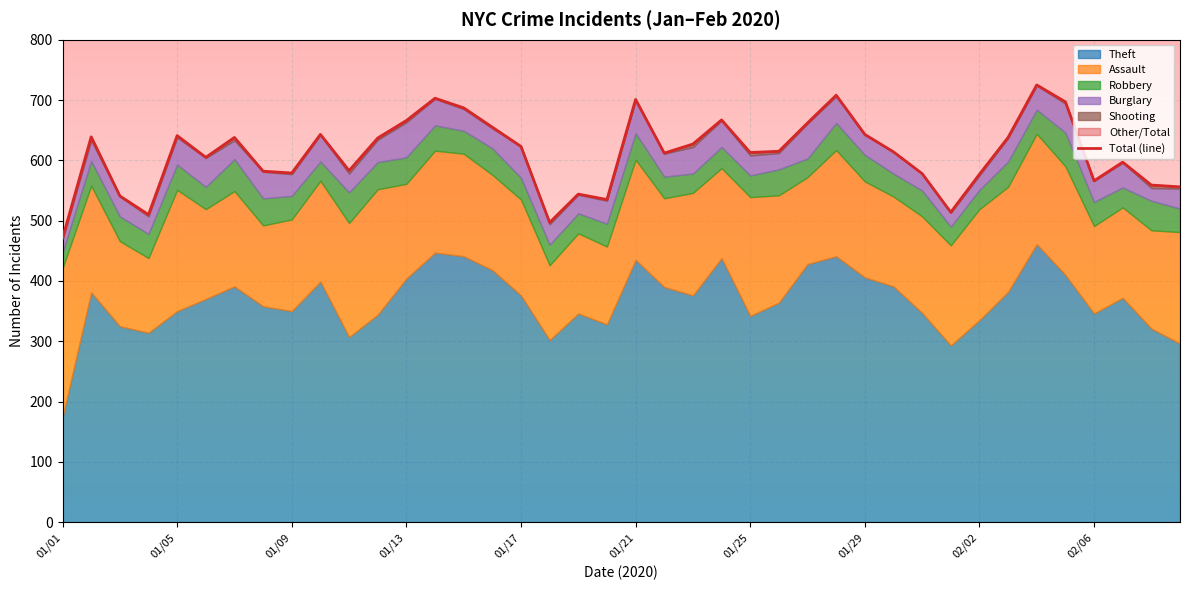

Which category has the lowest value across all series?

01/01